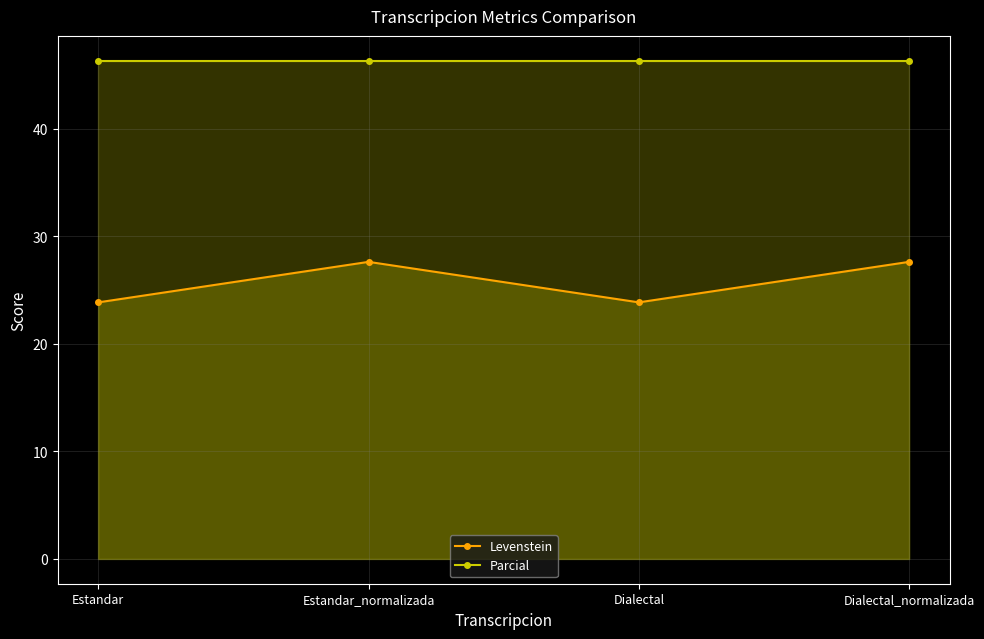

Does the chart display data point markers on the line(s)?

Yes